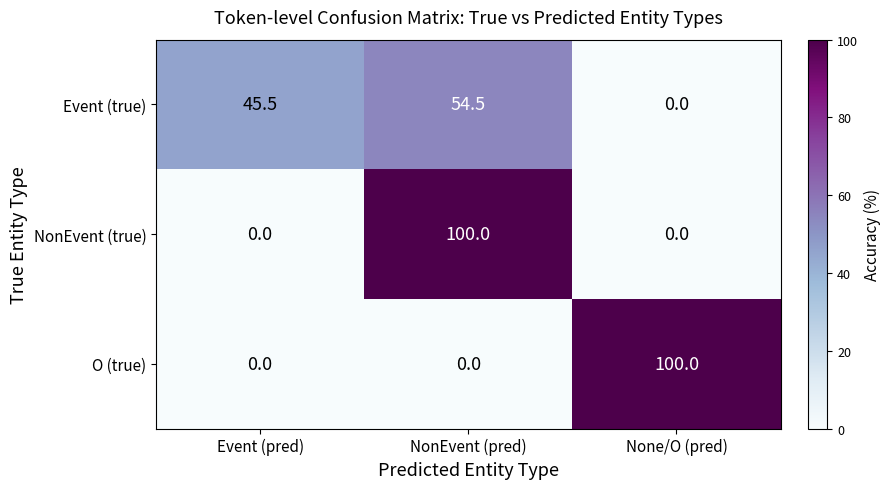

What is the total value across all series at None/O (pred)?

100.0